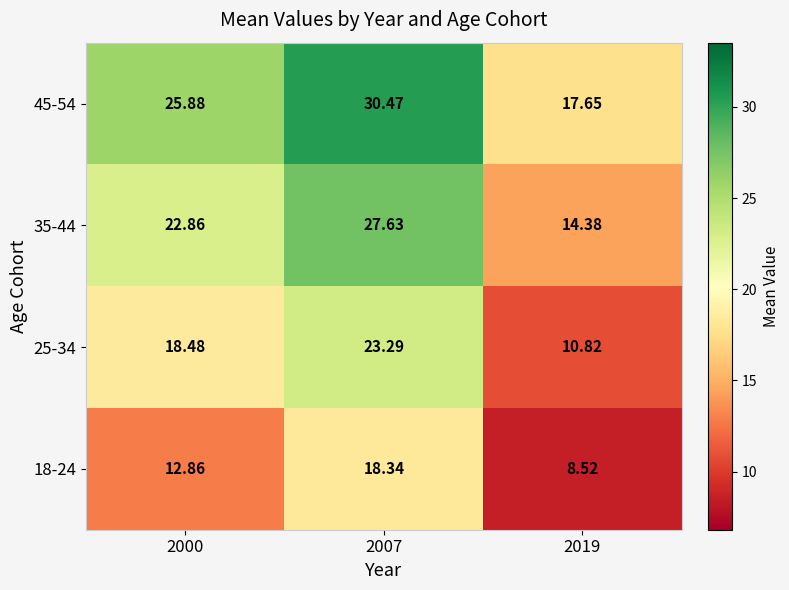

How many data points does each series have?

3